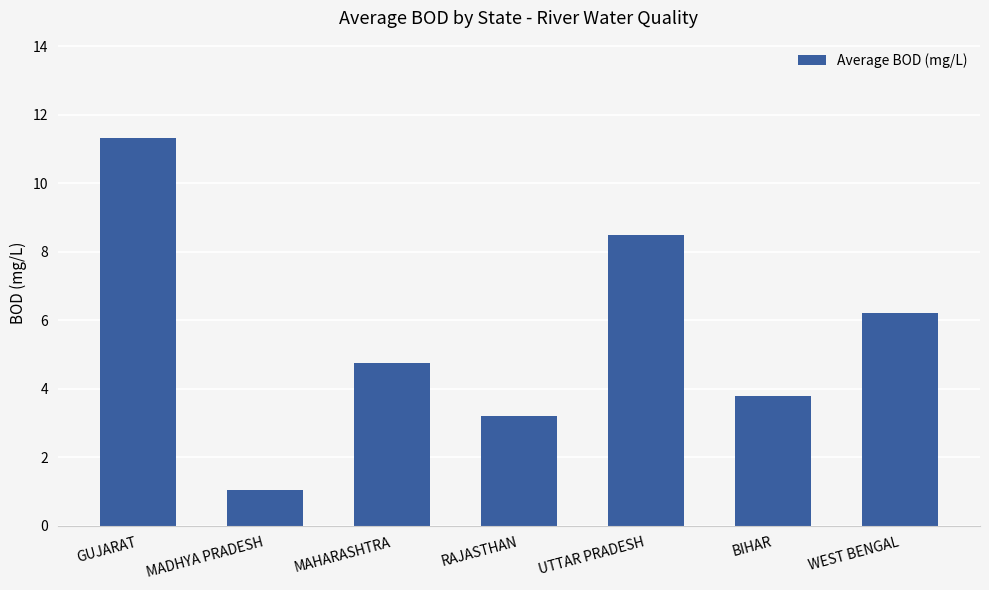

Count the number of data series in this chart.

1